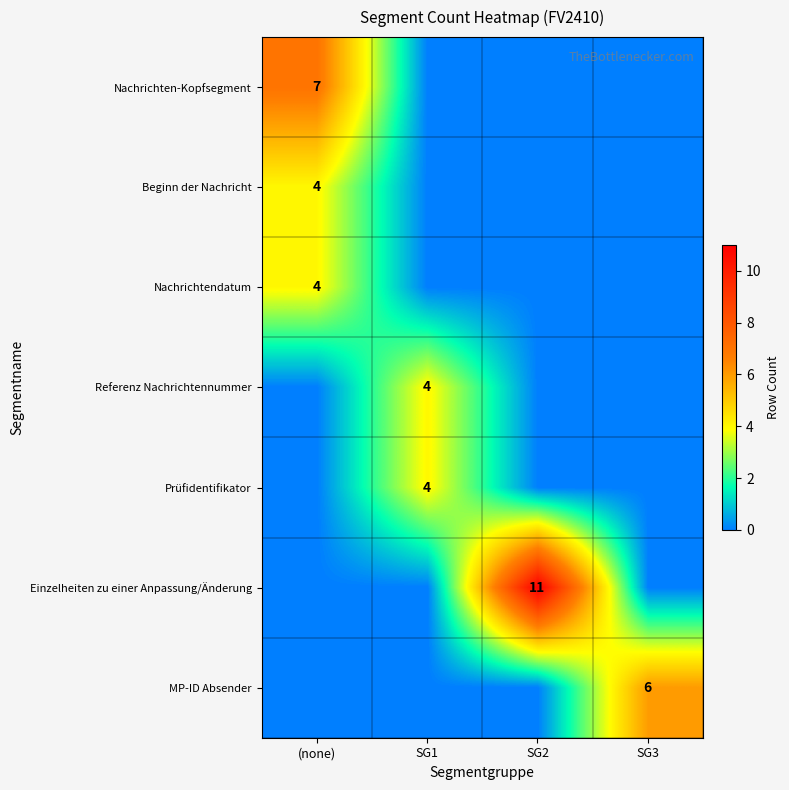

List the series in order of their peak value, highest first.

Einzelheiten zu einer Anpassung/Änderung, Nachrichten-Kopfsegment, MP-ID Absender, Beginn der Nachricht, Nachrichtendatum, Referenz Nachrichtennummer, Prüfidentifikator